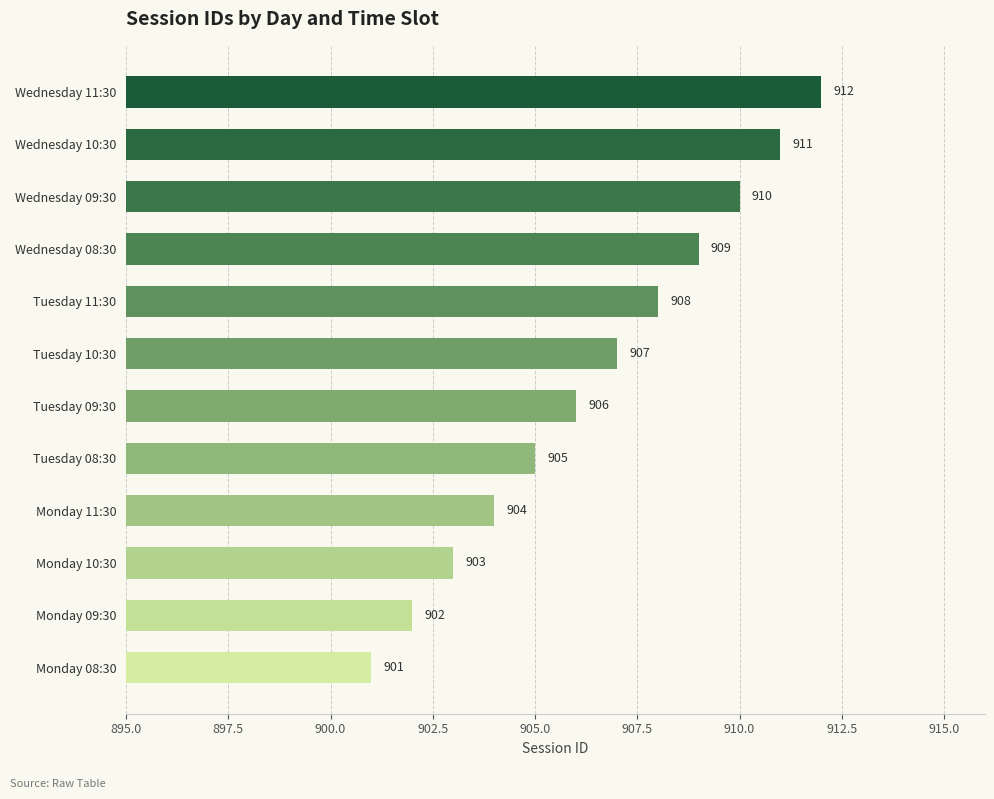

Reading bottom to top, extract all data points from this chart.

901	902	903	904	905	906	907	908	909	910	911	912